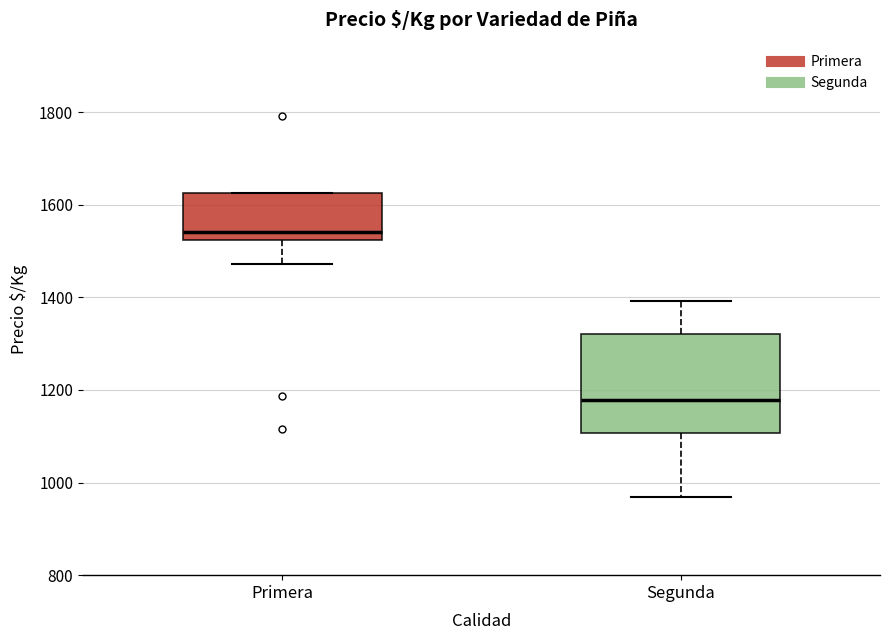

Reading left to right, read every box against the y-axis: the position of its median line, the range the box covers, and the ends of its whiskers. The values are not printed on the chart, so give them approximately, as read against the axis.

Primera: median 1540, box 1520 to 1620, whiskers 1480 to 1620
Segunda: median 1180, box 1100 to 1320, whiskers 960 to 1400